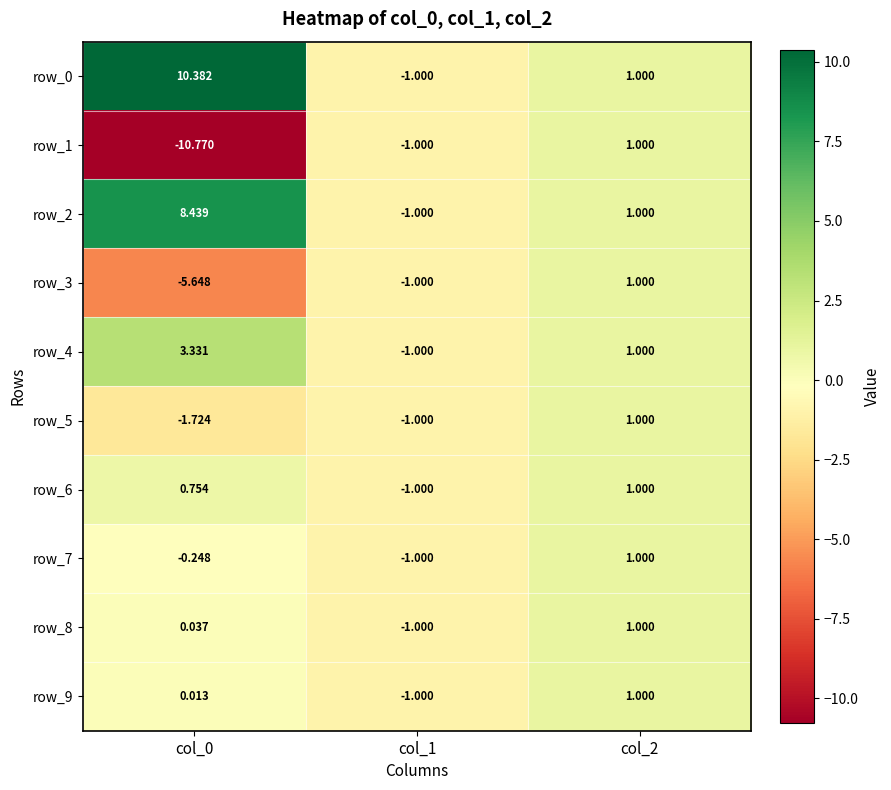

Is it true that row_6 equals -1.0 at col_1?

True